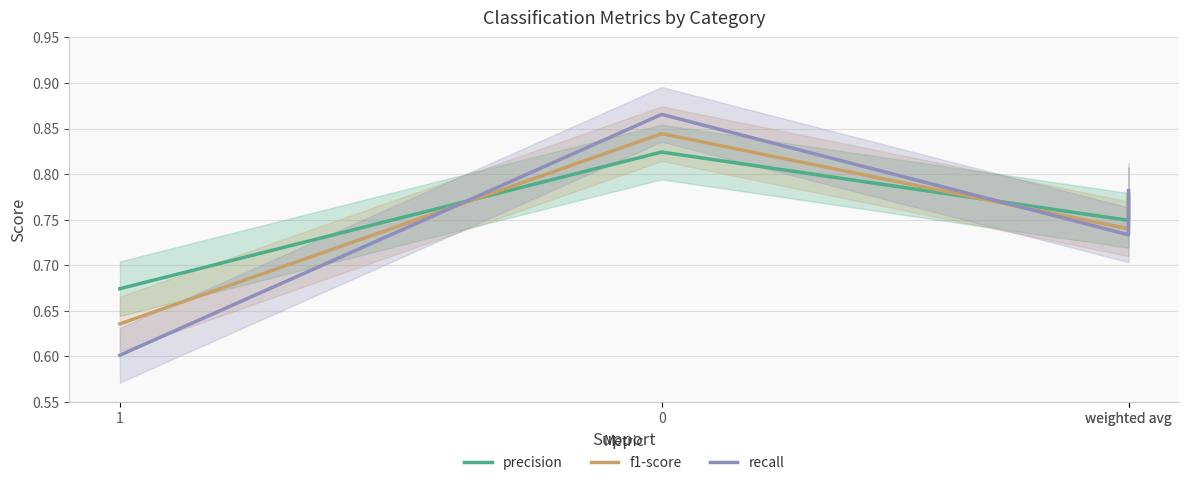

What is the difference between the second highest and minimum values in the recall series?

0.2